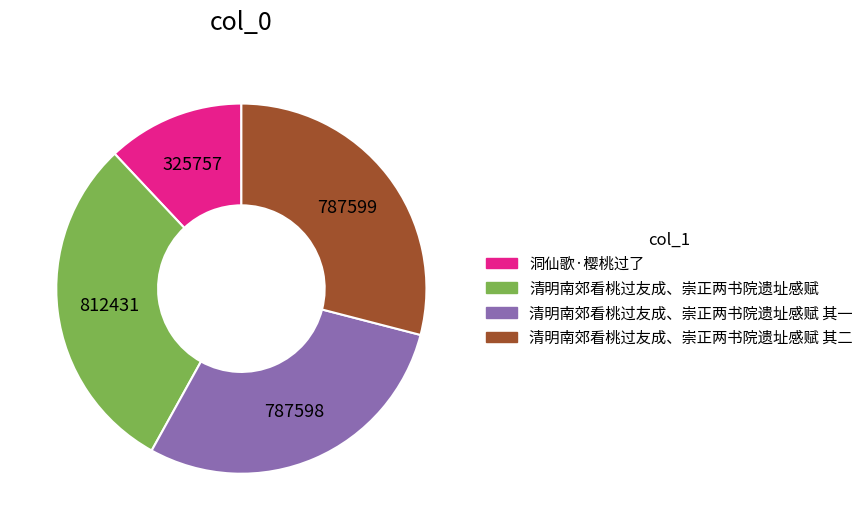

Is there a majority slice in this chart?

No